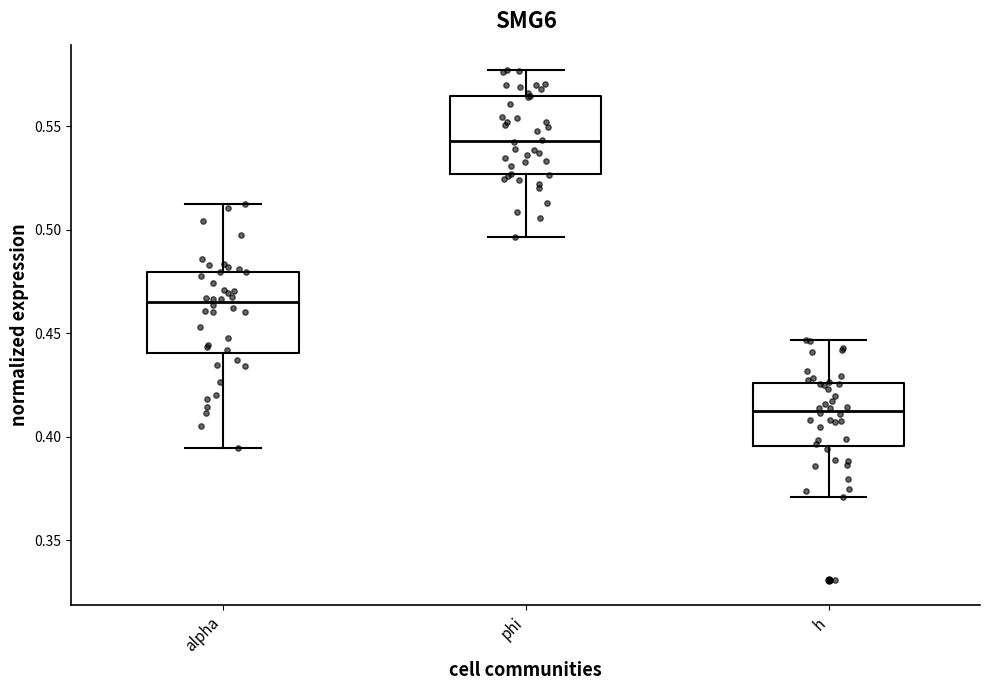

Where does the median line of the box for phi sit on the y-axis? The values are not printed on the chart, so give them approximately, as read against the axis.

0.545